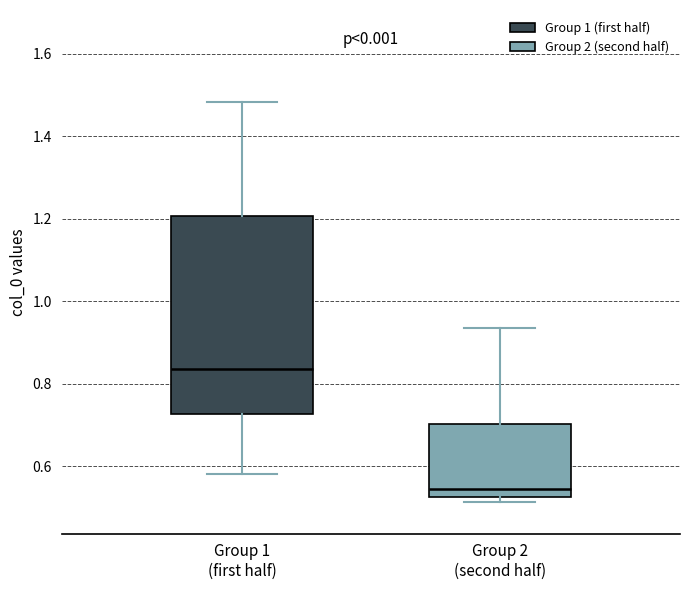

Reading left to right, read every box against the y-axis: the position of its median line, the range the box covers, and the ends of its whiskers. The values are not printed on the chart, so give them approximately, as read against the axis.

Group 1 (first half): median 0.84, box 0.72 to 1.20, whiskers 0.58 to 1.48
Group 2 (second half): median 0.54, box 0.52 to 0.70, whiskers 0.52 (just below the box's lower edge) to 0.94